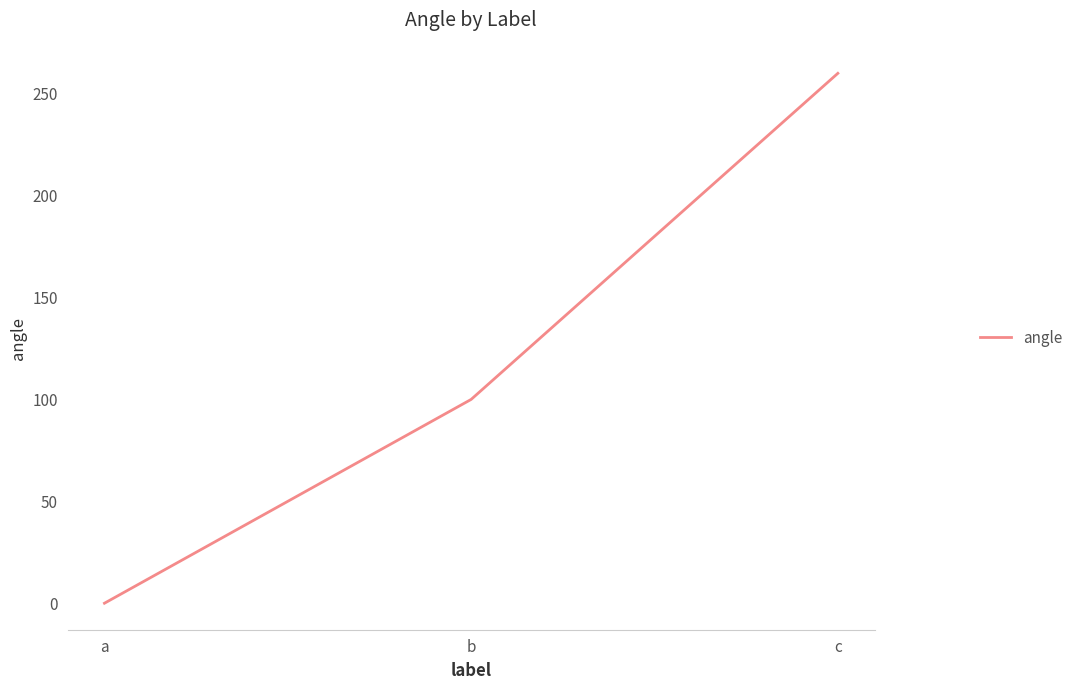

Which category has the lowest value across all series?

a